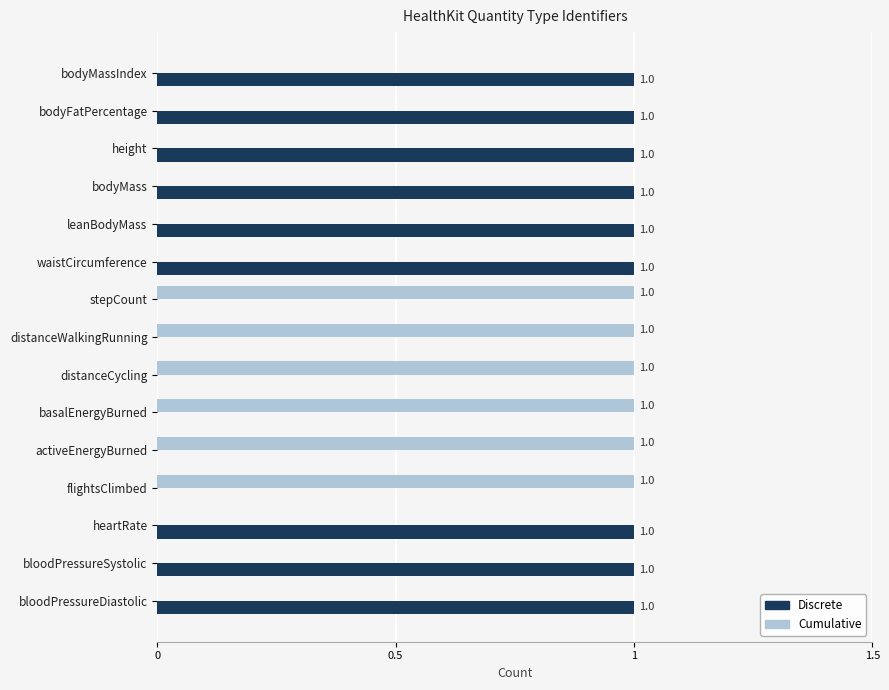

The Cumulative series shows 0 at leanBodyMass. True or false?

True